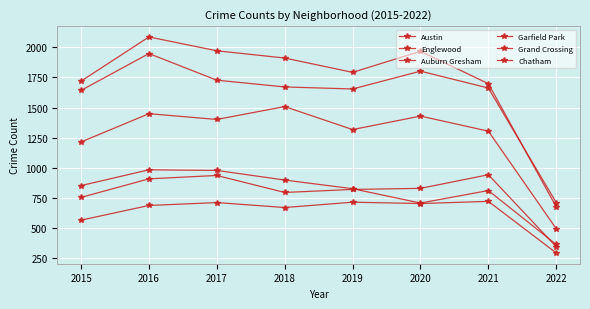

How many categories are shown in the chart?

8